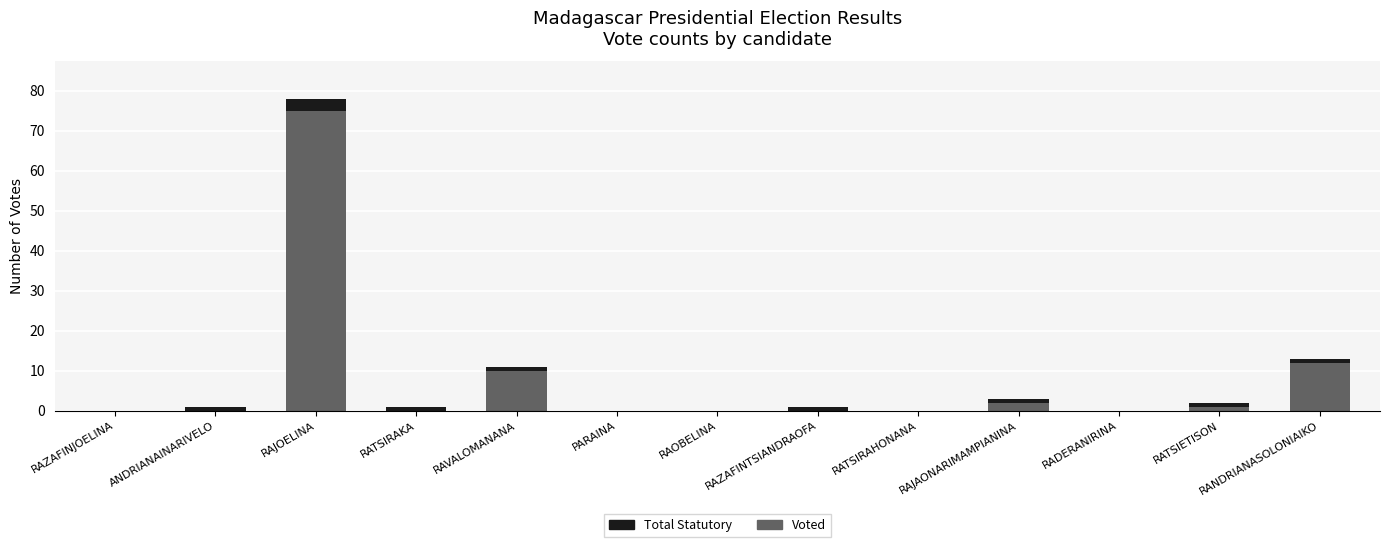

At which category is the sum across all series the highest?

RAJOELINA